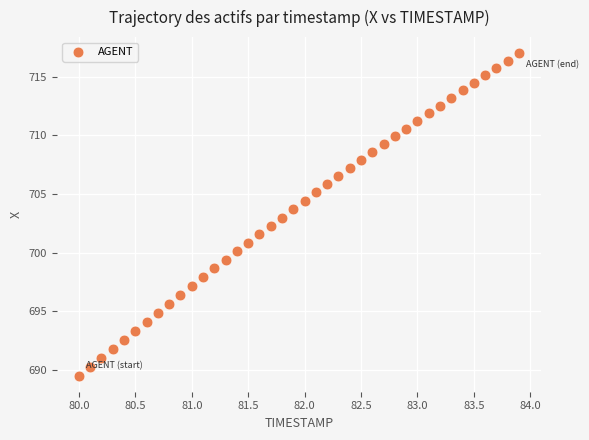

What is the range of Y values (max minus min)?

27.5